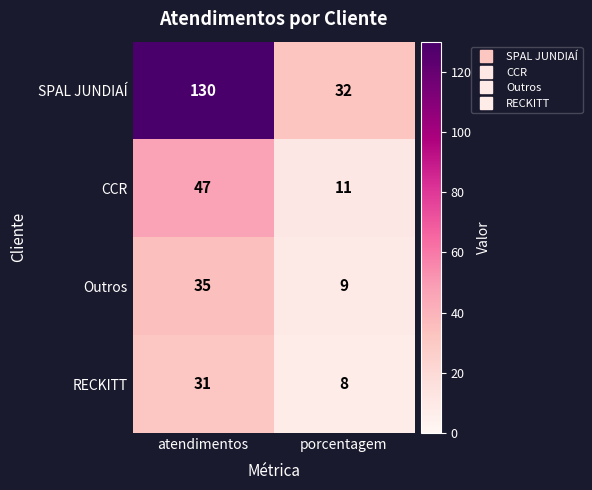

At which category is the sum across all series the highest?

atendimentos